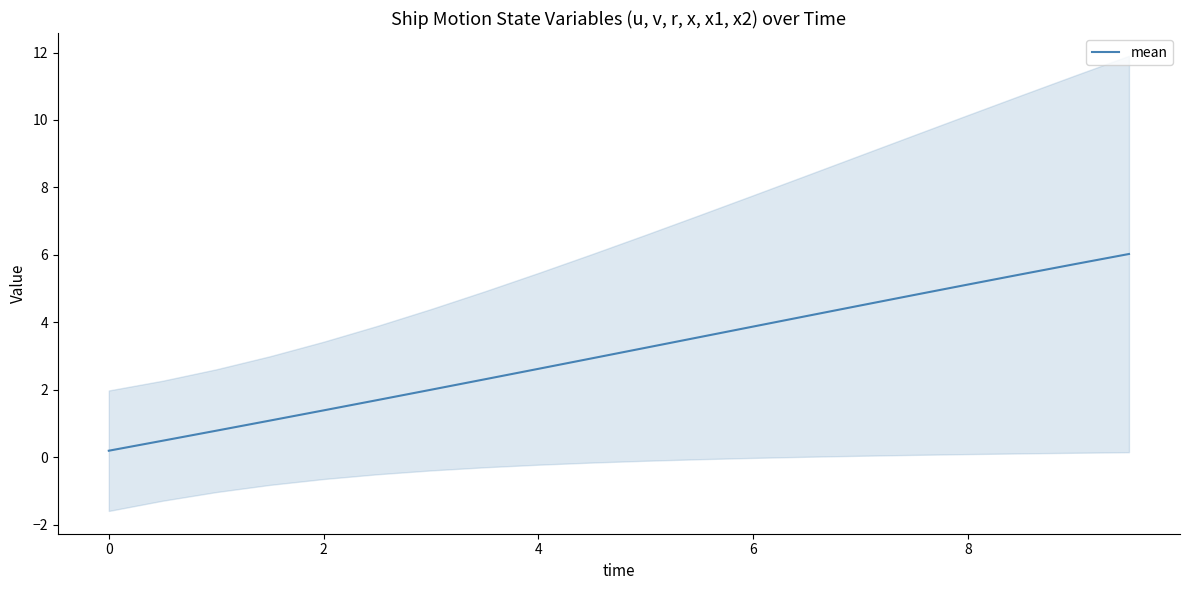

The mean series shows 3.9 at 6. True or false?

True